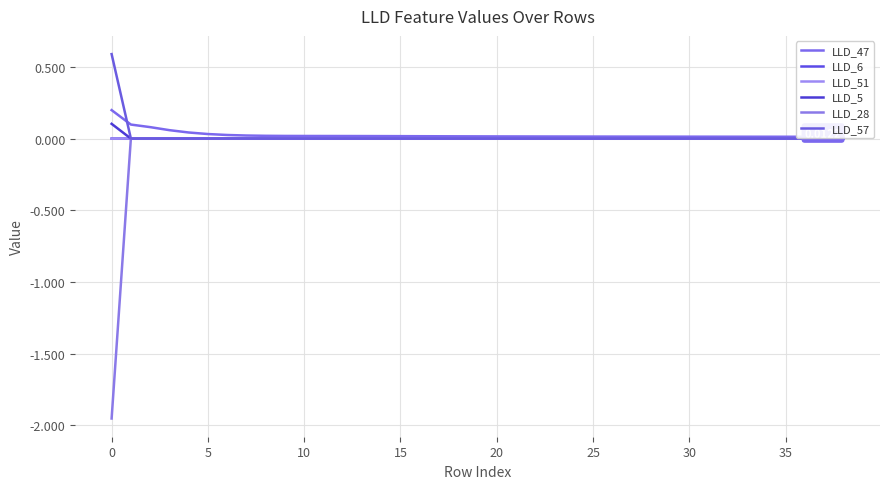

How many data points in LLD_57 are above 0?

36